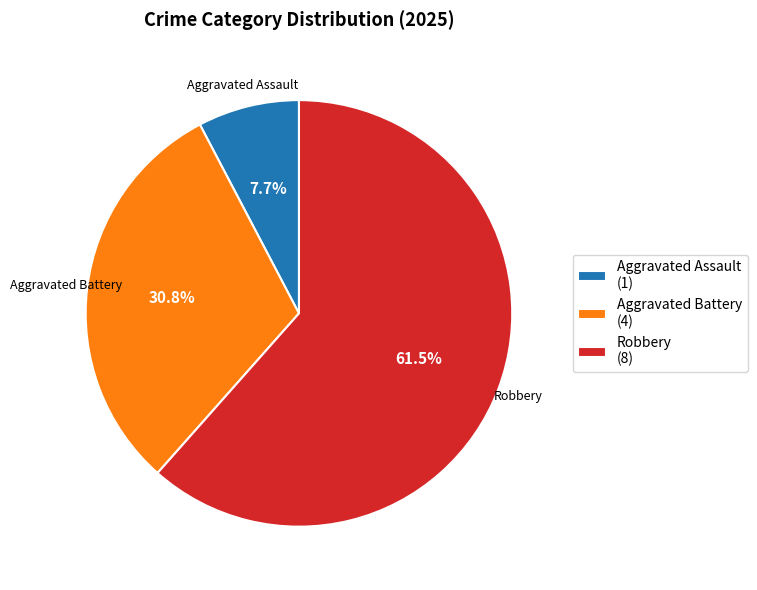

What portion of the pie excludes Aggravated Assault?

92.3%